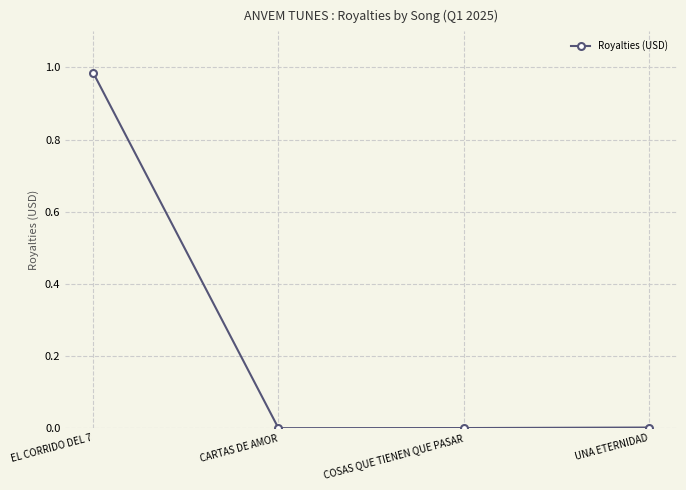

Is it true that the value at EL CORRIDO DEL 7 is 1.5?

False